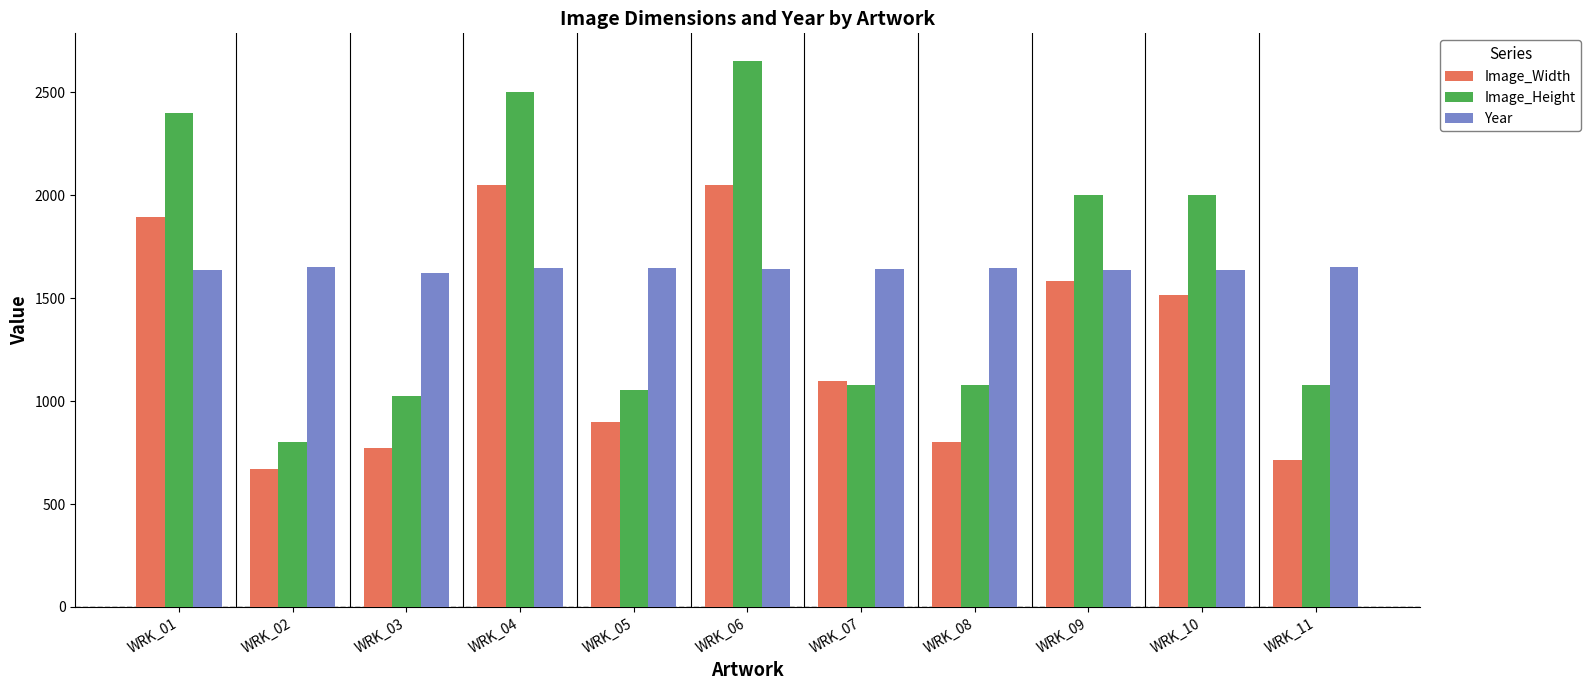

The Year series shows 2451 at WRK_09. True or false?

False